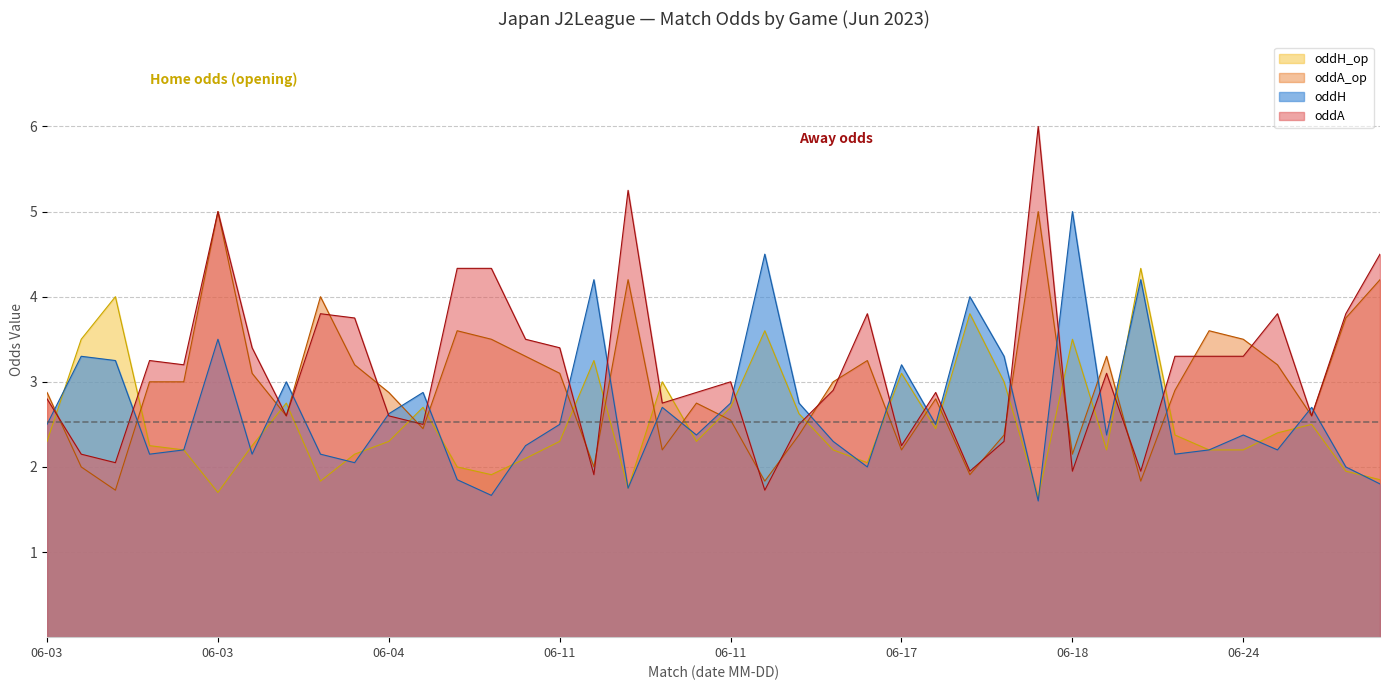

Does the chart display data point markers on the line(s)?

No